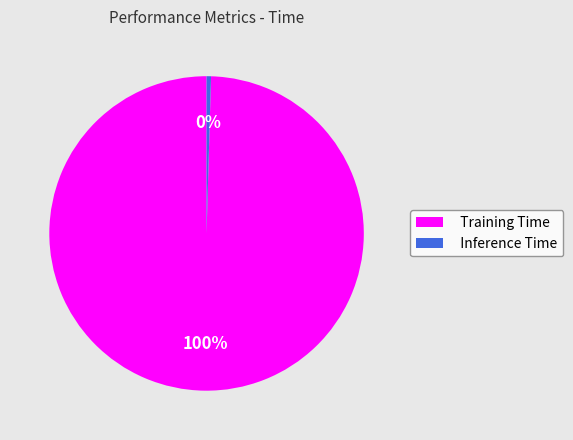

Which has a higher value, Inference Time or Training Time?

Training Time